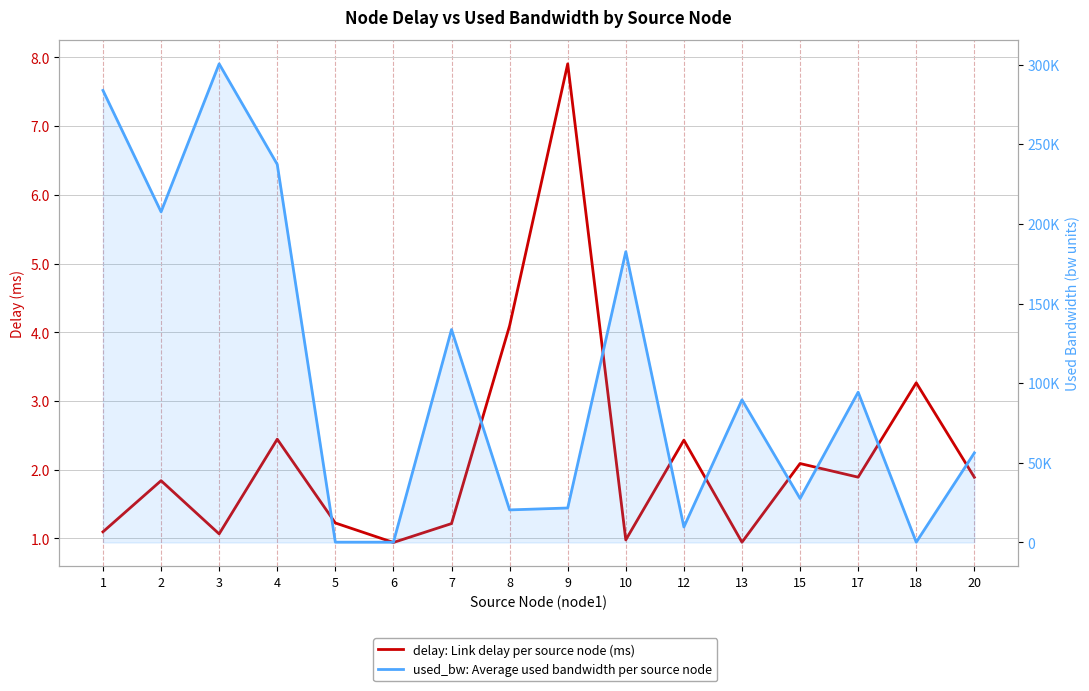

At which category is the sum across all series the highest?

3